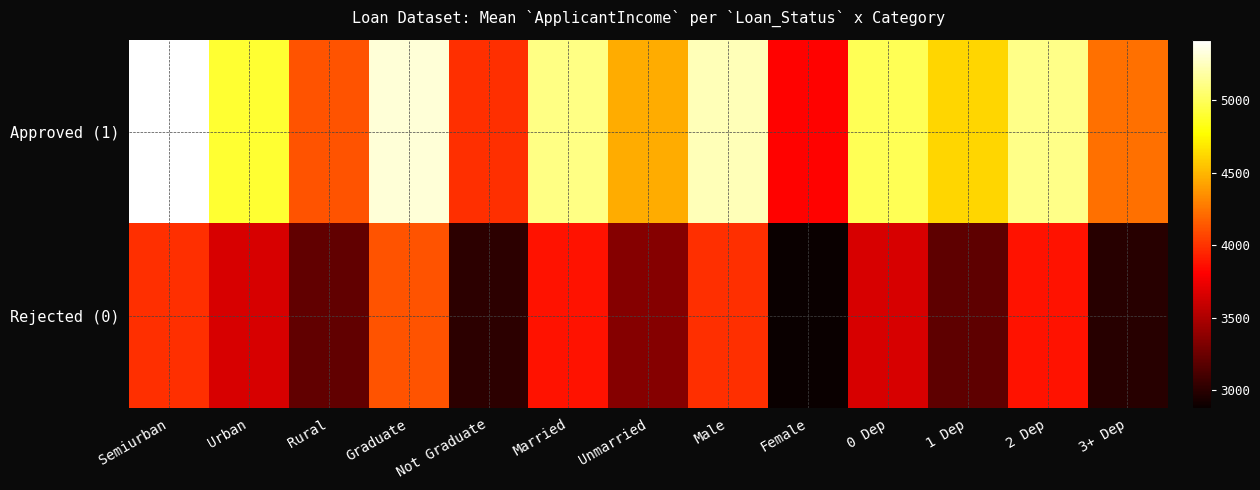

Reading left to right, extract all data points from this chart.

Approved (1): Semiurban=5417.3	Urban=4892.1	Rural=4123.6	Graduate=5310.2	Not Graduate=3987.4	Married=5102.3	Unmarried=4456.7	Male=5234.8	Female=3812.5	0 Dep=4987.3	1 Dep=4623.1	2 Dep=5112.4	3+ Dep=4234.7
Rejected (0): Semiurban=3987.2	Urban=3654.8	Rural=3210.5	Graduate=4123.6	Not Graduate=3012.3	Married=3876.4	Unmarried=3345.2	Male=3987.6	Female=2876.3	0 Dep=3654.2	1 Dep=3201.8	2 Dep=3876.5	3+ Dep=2987.4